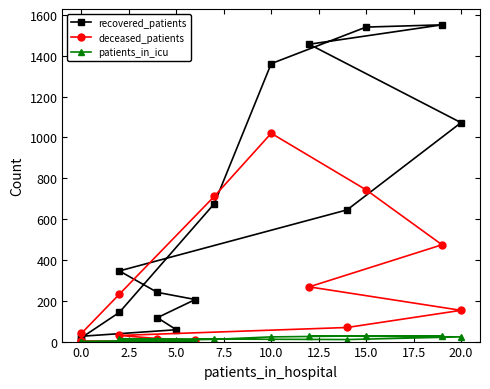

Reading left to right, list all the values displayed in this chart.

recovered_patients: 26	58	117	206	241	346	645	1072	1456	1551	1540	1361	675	143	19	3
deceased_patients: 3	0	7	7	15	30	69	153	268	474	743	1020	711	232	40	2
patients_in_icu: 0	0	3	3	10	14	10	23	28	26	28	23	11	2	0	0